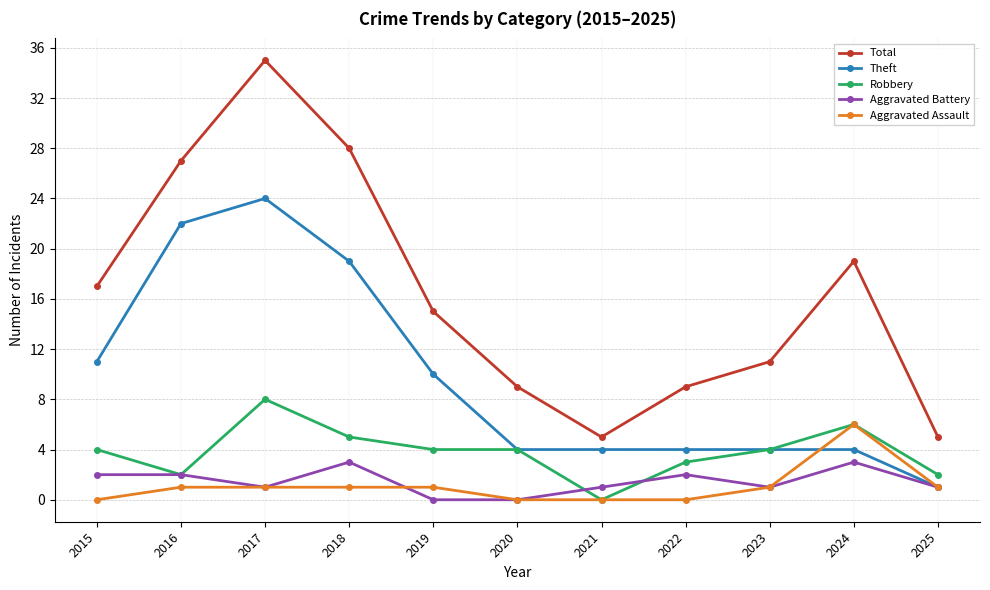

Does the chart display data point markers on the line(s)?

Yes